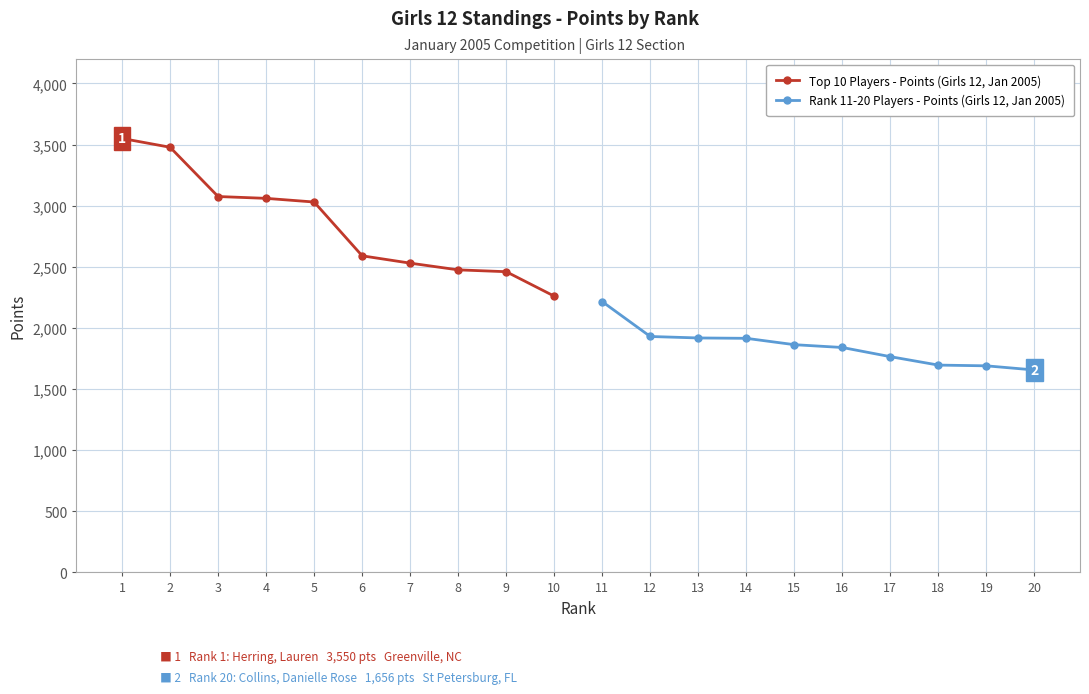

True or false: Rank 11-20 Players - Points (Girls 12, Jan 2005) and Top 10 Players - Points (Girls 12, Jan 2005) intersect in this chart.

False